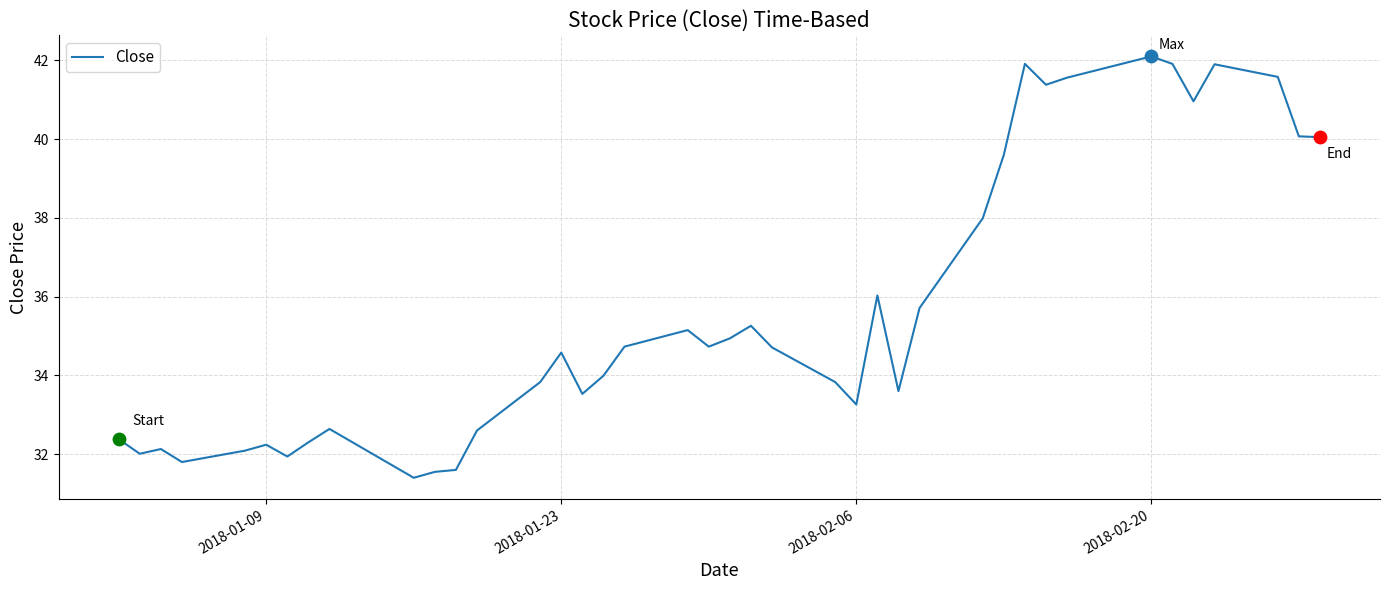

What is the smallest value displayed?

31.4